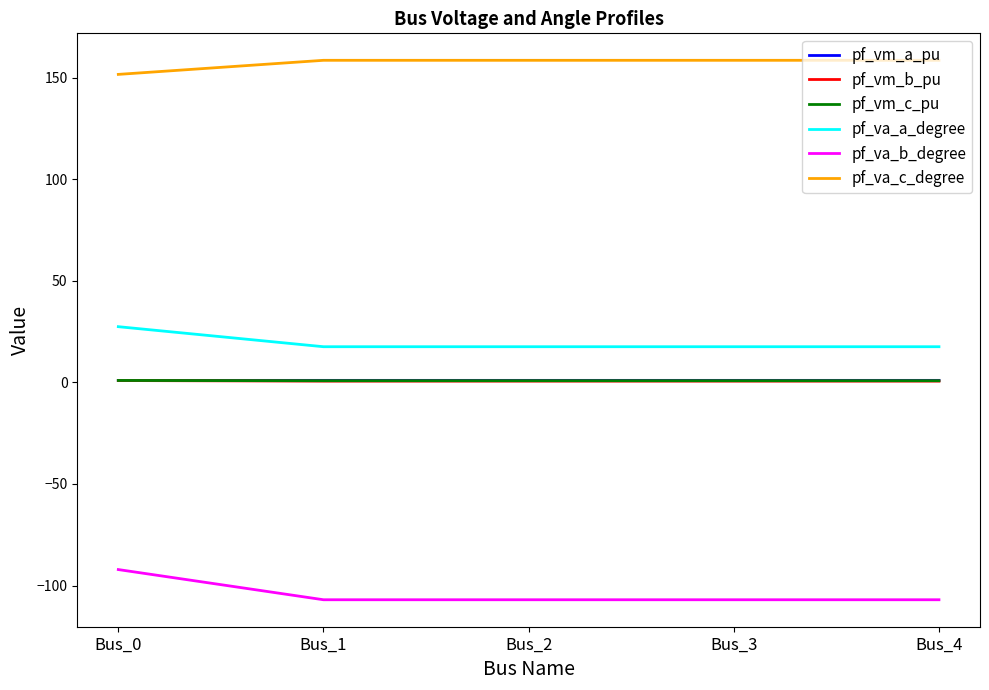

What is the minimum value shown in the chart?

-107.0